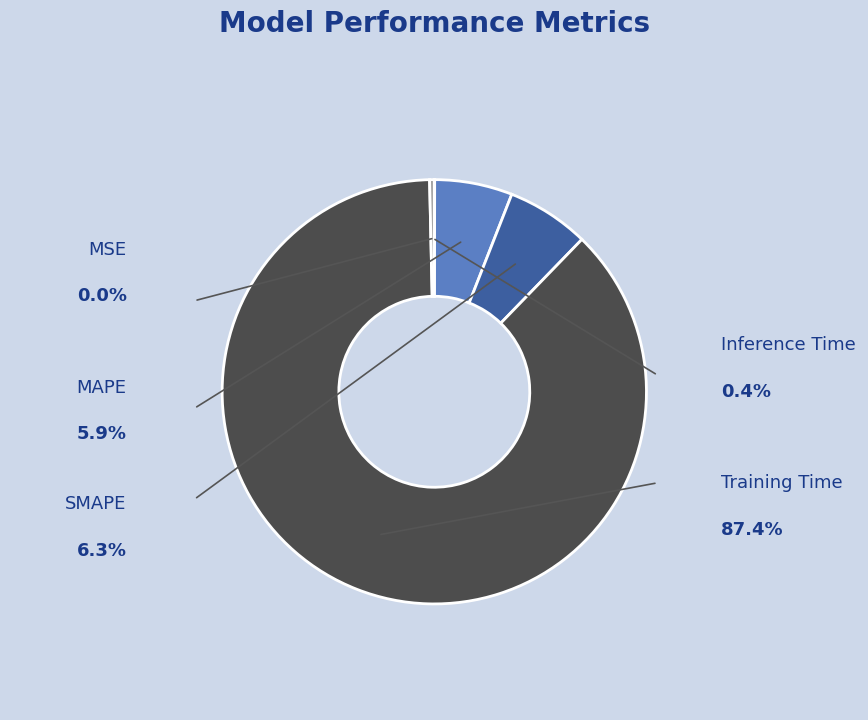

Which has a higher value, Inference Time or SMAPE?

SMAPE